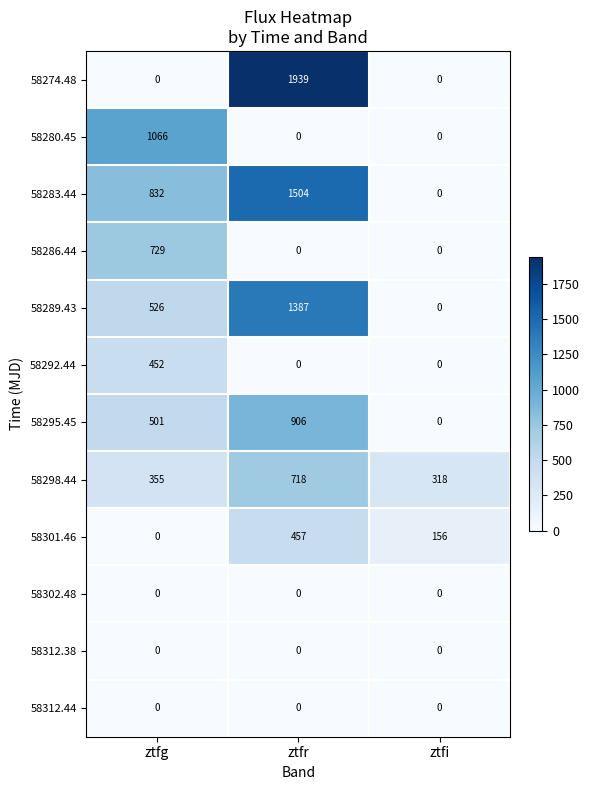

Read the 58295.45 value at ztfg, to the nearest 100.

500